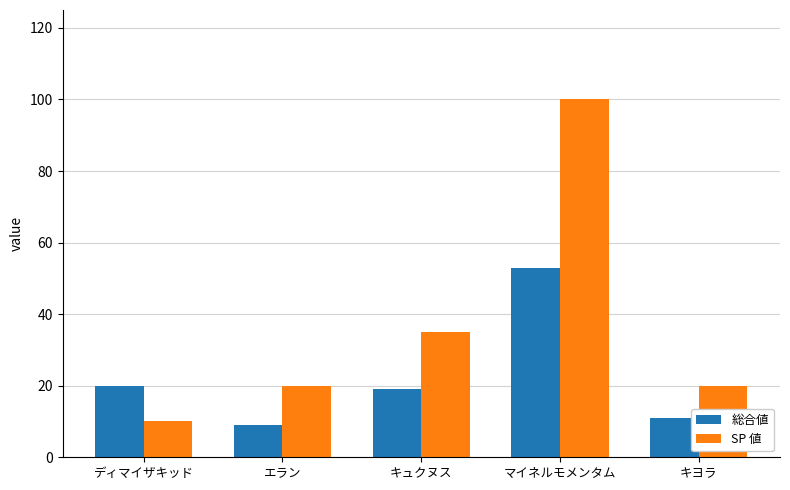

Is the value of SP 値 at マイネルモメンタム greater than the value of 総合値 at ディマイザキッド?

Yes